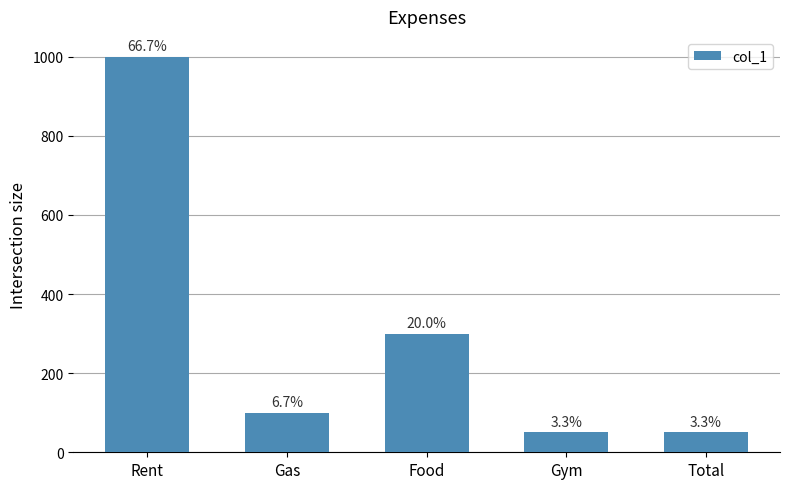

Reading left to right, extract all data points from this chart.

1000	100	300	50	50